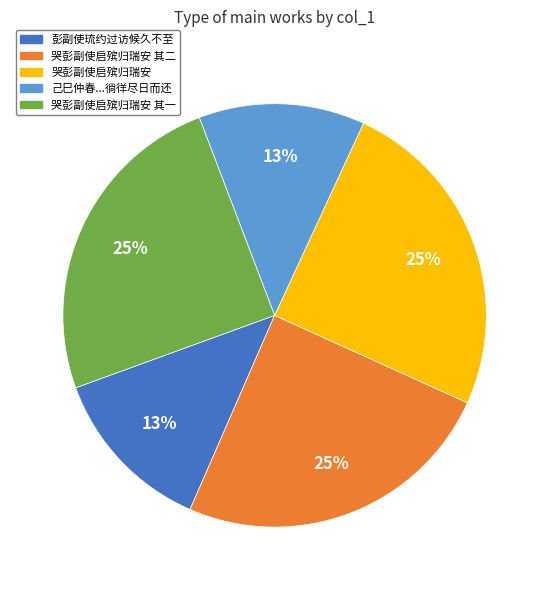

Approximately how many times larger is the value at 哭彭副使启殡归瑞安 其一 compared to 哭彭副使启殡归瑞安 其二?

1.0